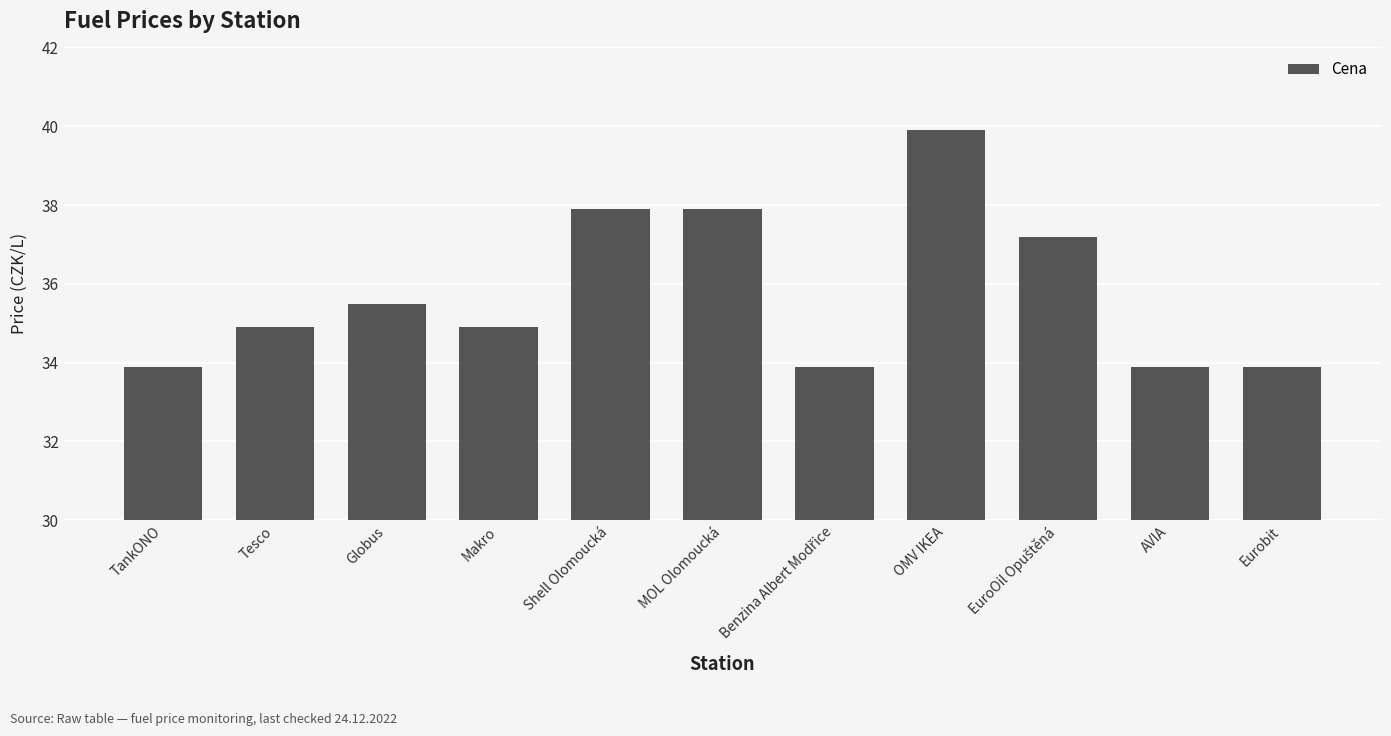

How many values are below 34?

4